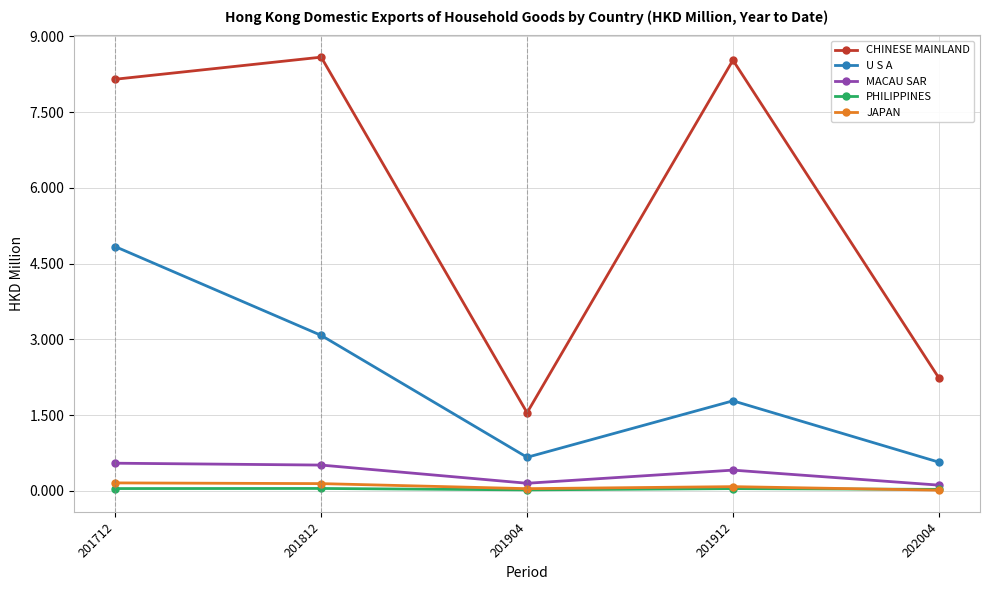

At which label is U S A closest to 2?

201912